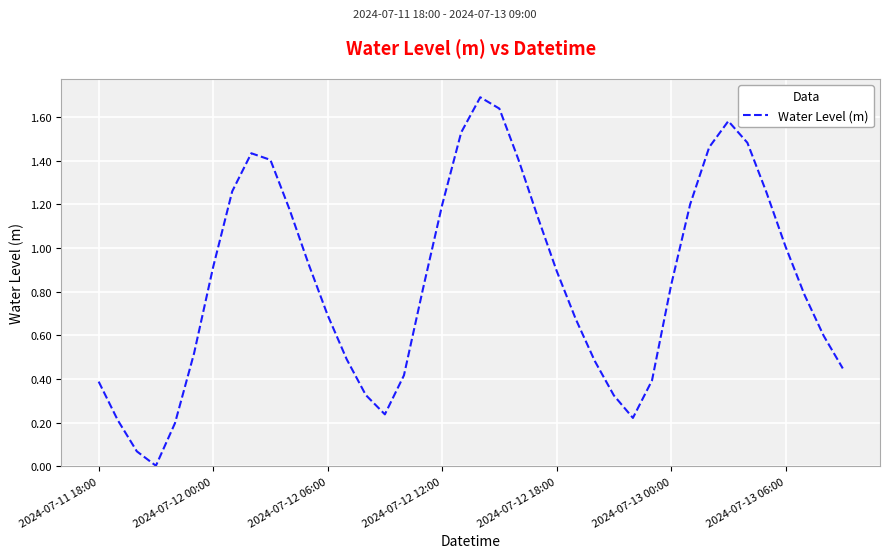

What is the difference between the maximum and minimum values?

1.7